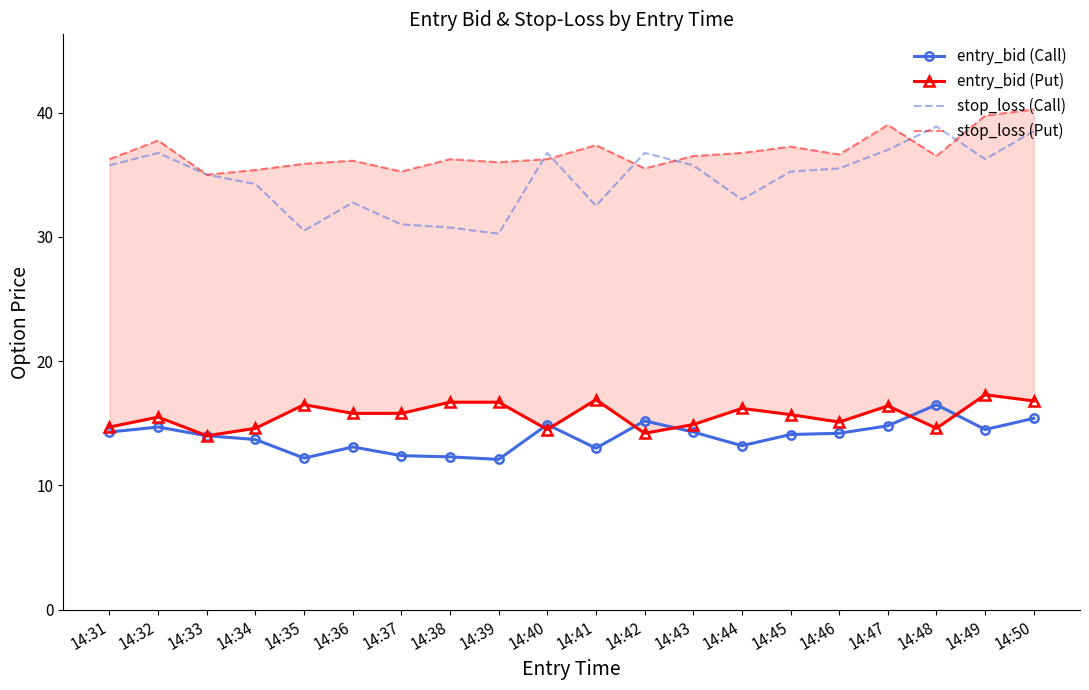

Which category has the lowest value in the stop_loss (Call) series?

14:39